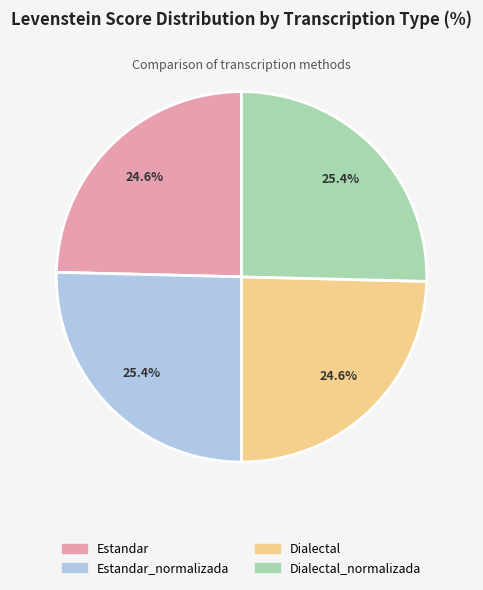

How many slices are in this pie chart?

4